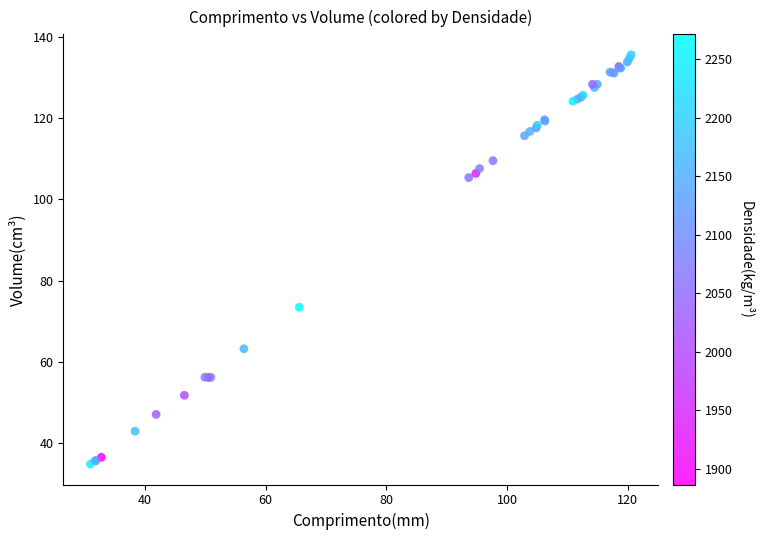

What Y value in the scatter plot is closest to 85?

73.4